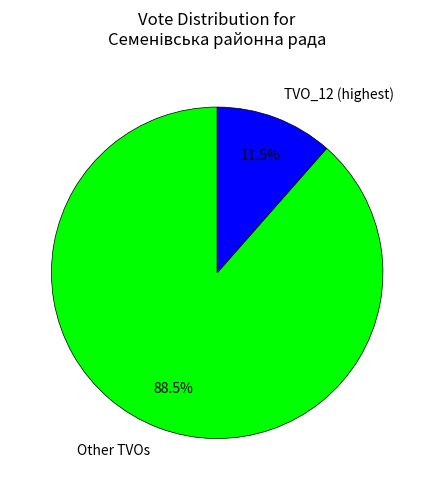

Combined, do Other TVOs and TVO_12 (highest) account for over 50%?

Yes